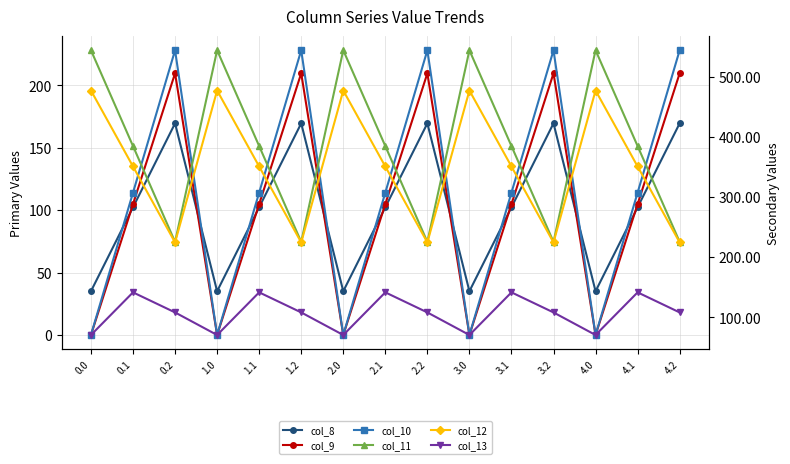

How many interior local valleys does the col_13 series have?

4